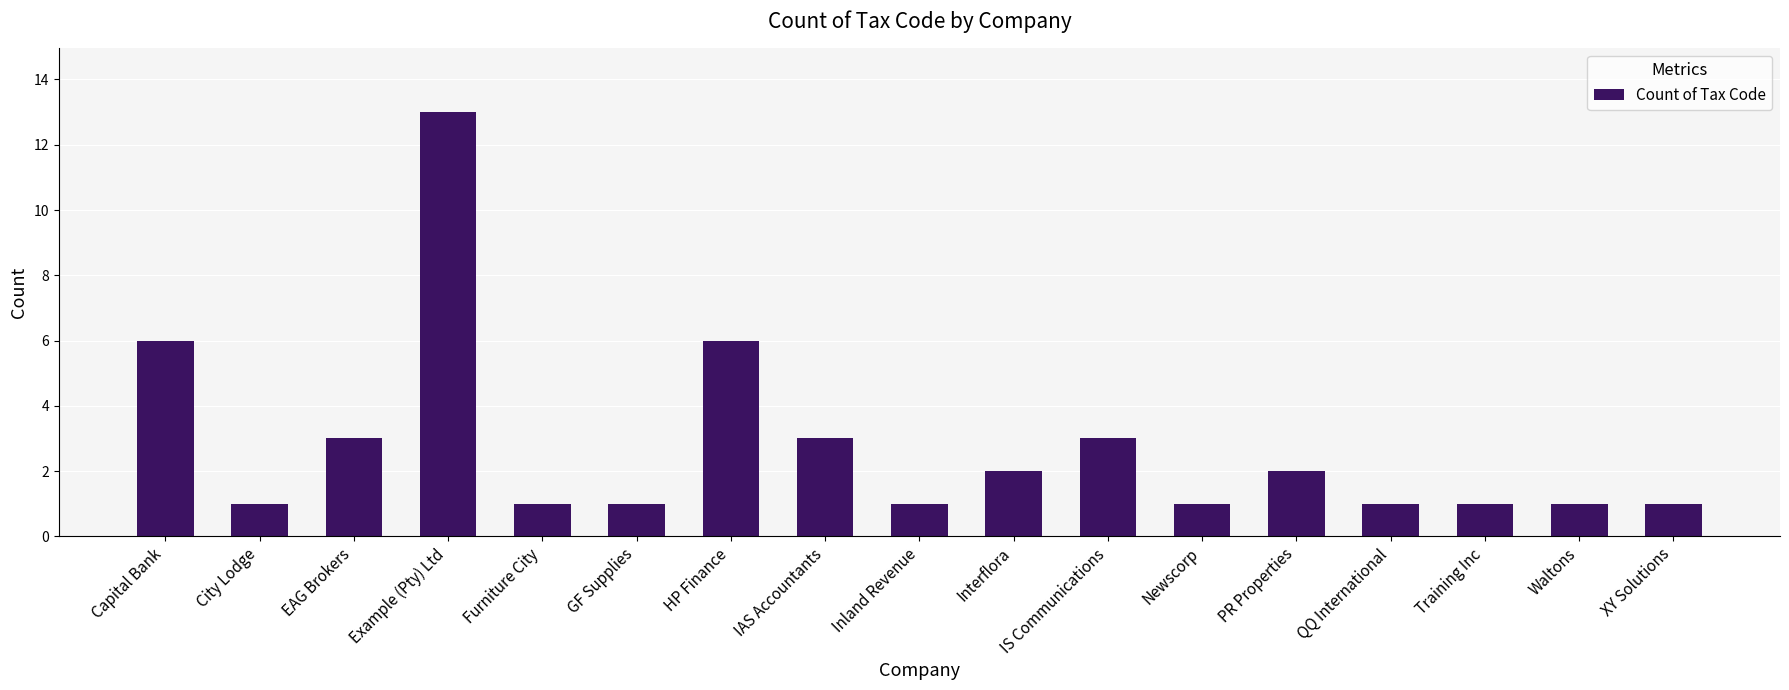

What is the difference between the maximum and minimum values?

12